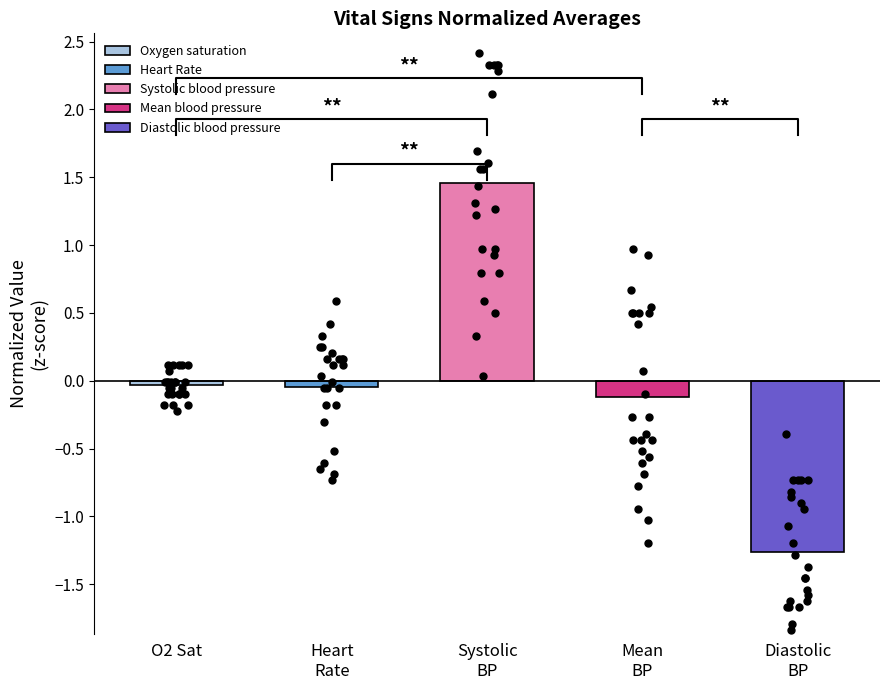

Which series has the largest Y range (max minus min)?

Systolic blood pressure